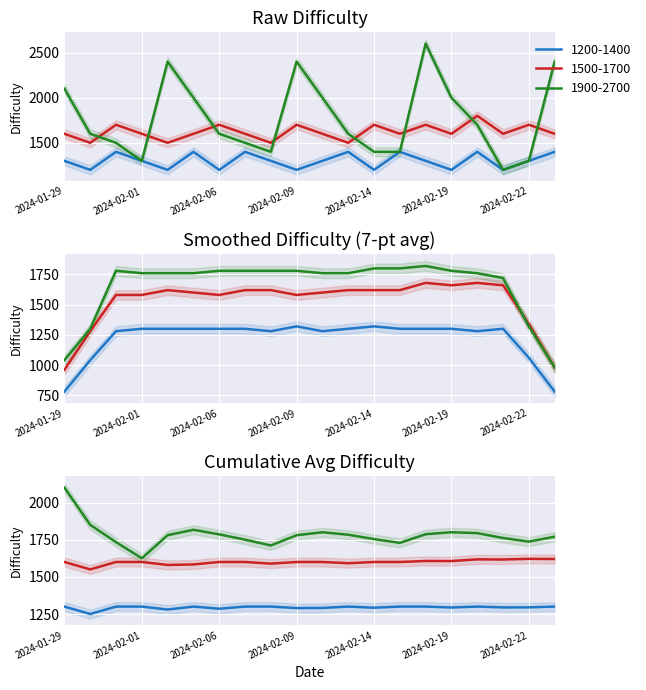

Rank the series at 2024-02-16 from lowest to highest value.

1200-1400, 1500-1700, 1900-2700